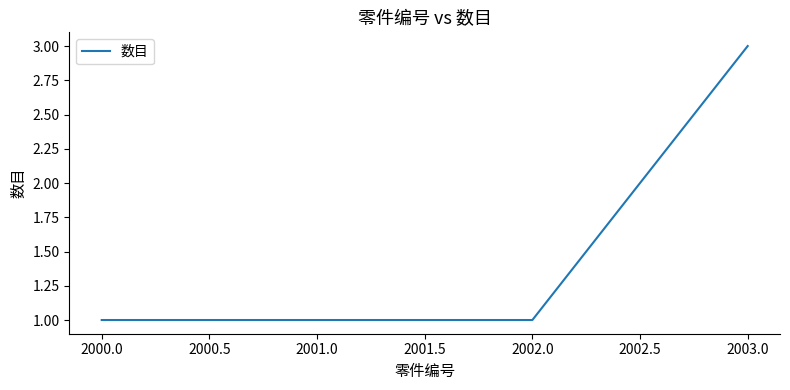

How many distinct data groups are displayed?

1